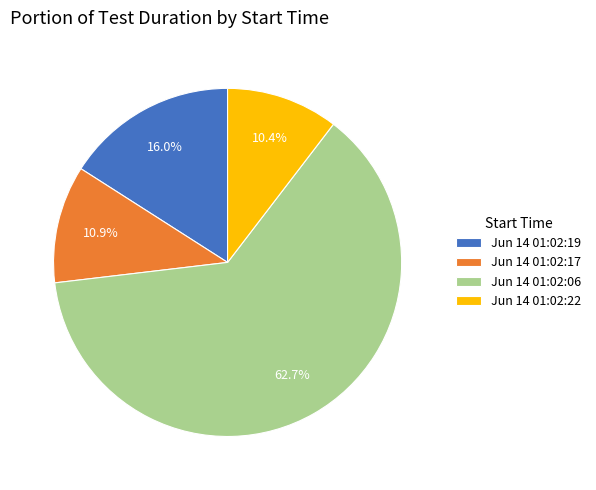

What is the majority slice?

Jun 14 01:02:06